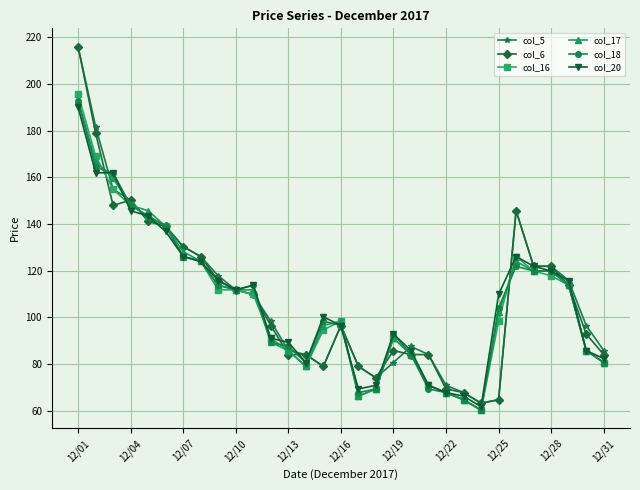

What is the maximum value shown in the chart?

216.1